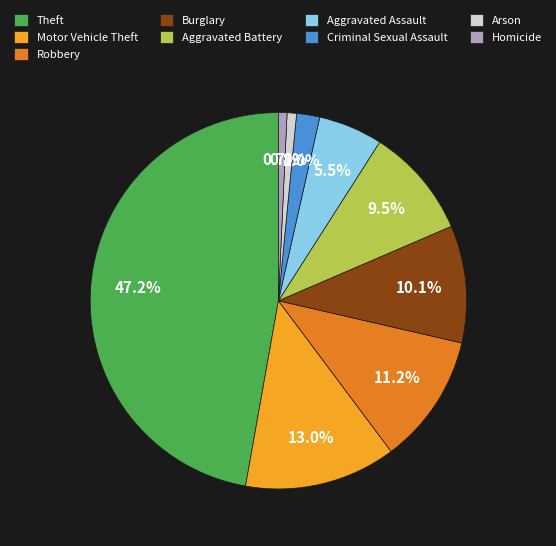

What percentage is the Criminal Sexual Assault slice, to the nearest percent?

2%